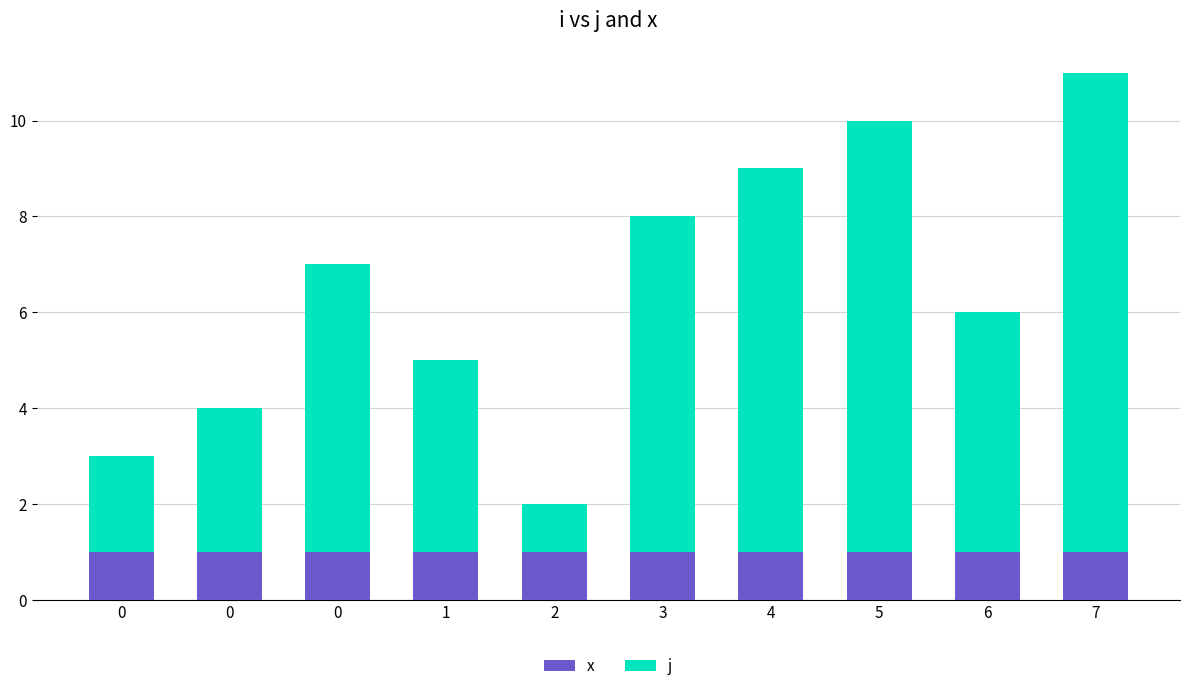

Rank the series by their maximum value, from highest to lowest.

j, x